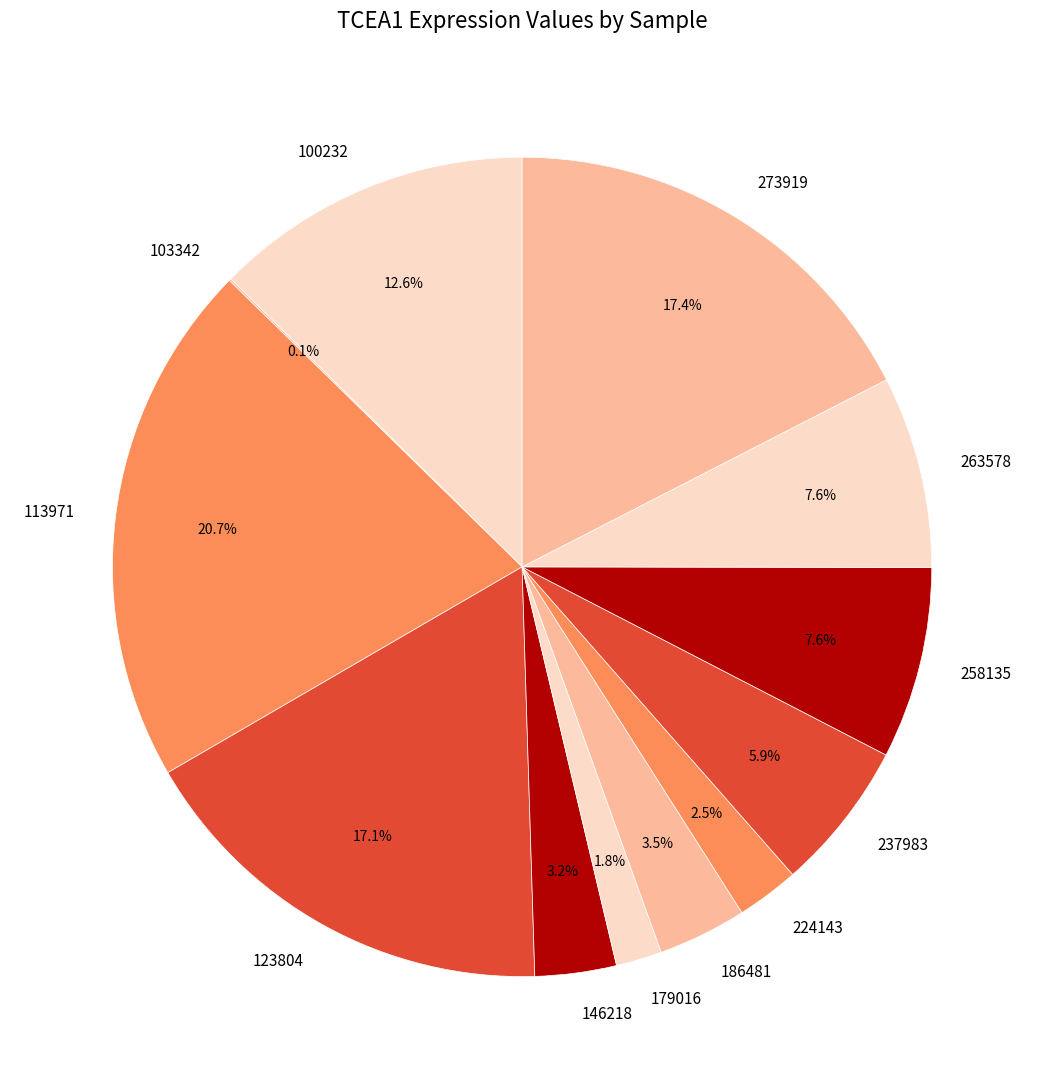

Between 123804 and 263578, which is larger?

123804